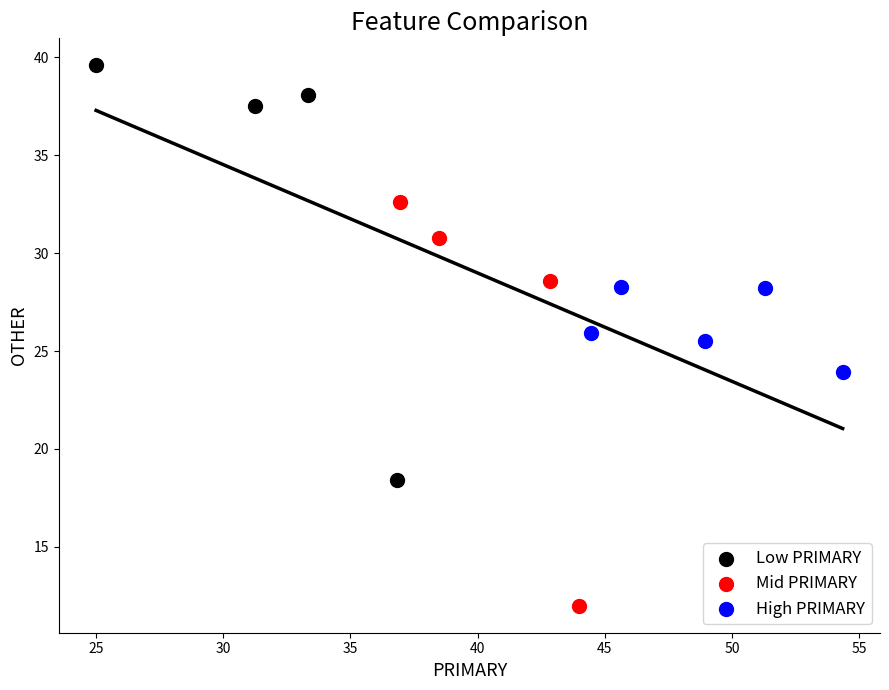

What are all the series names shown in the legend?

Low PRIMARY, Mid PRIMARY, High PRIMARY